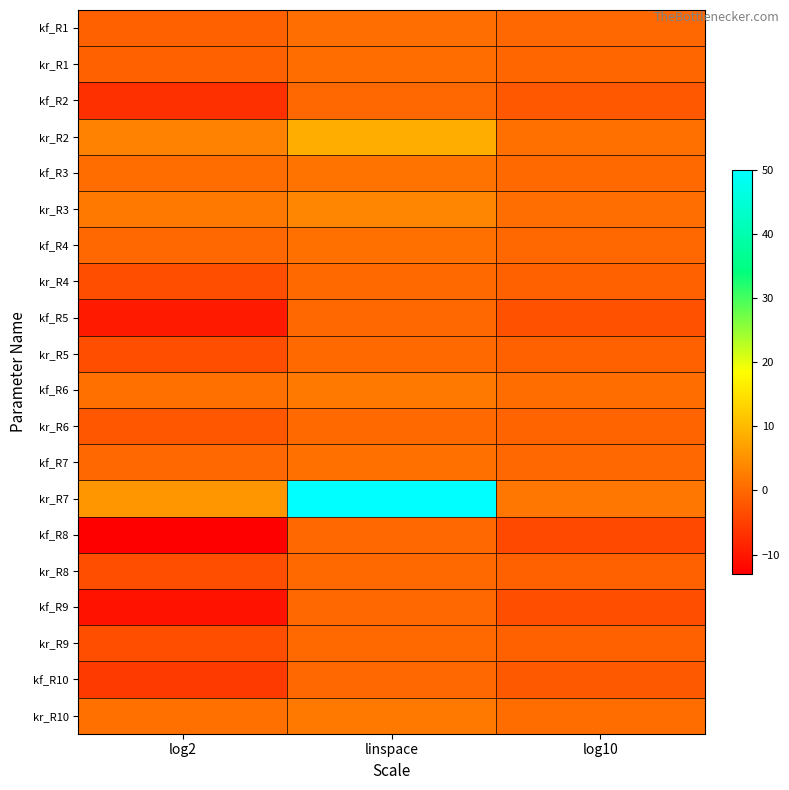

Which series changed the most between log2 and log10?

kf_R8